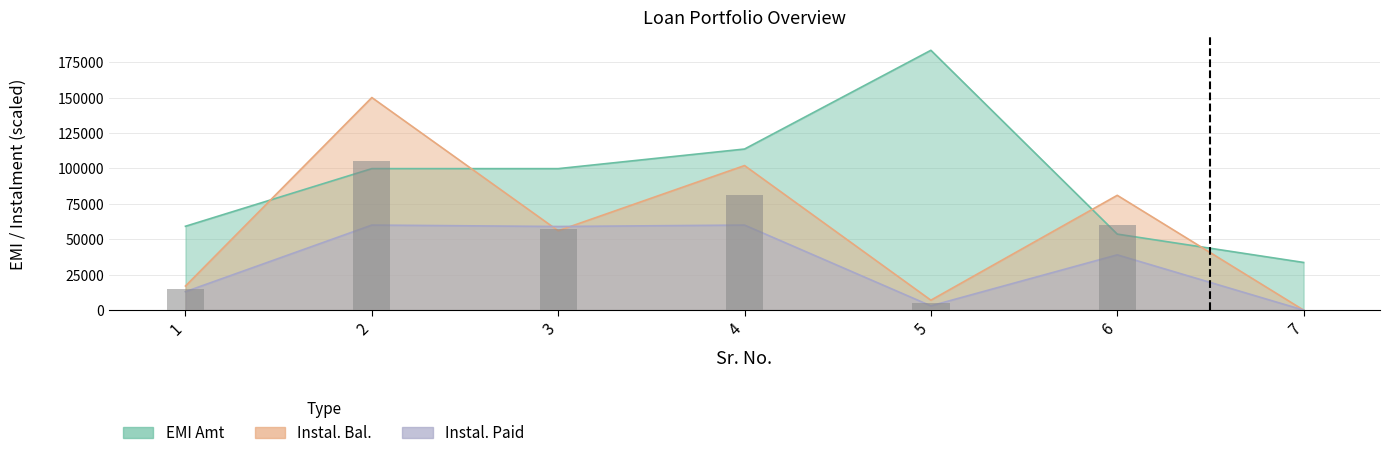

Which category has the lowest value across all series?

7